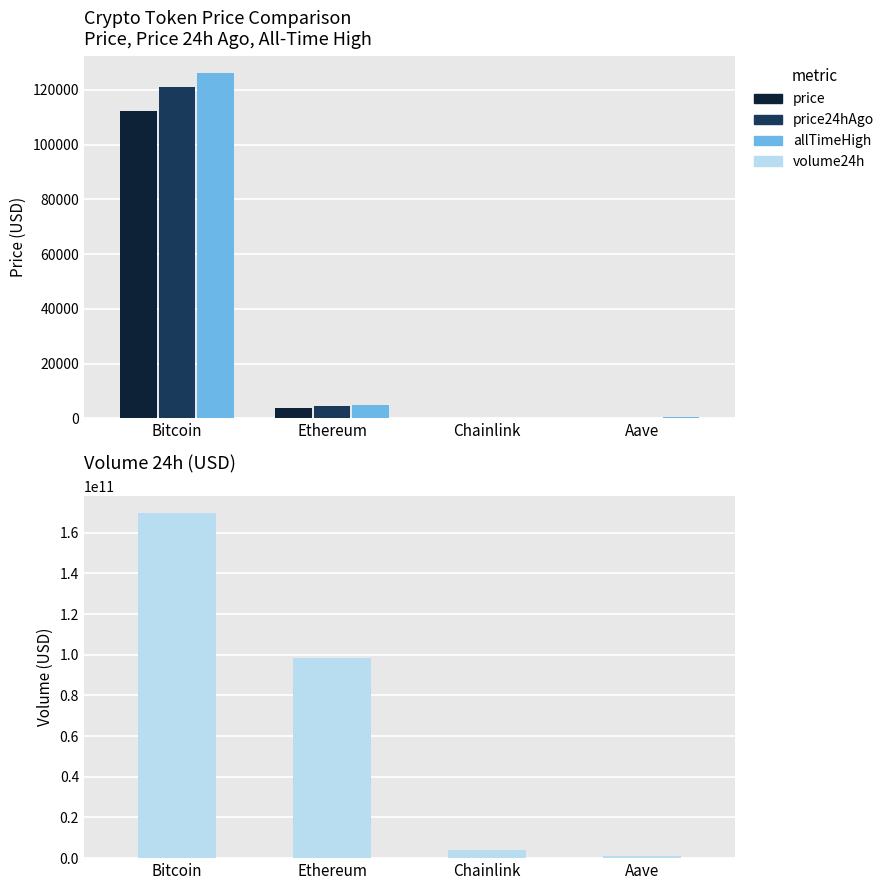

What is the total value across all series at Bitcoin?

169776739022.0